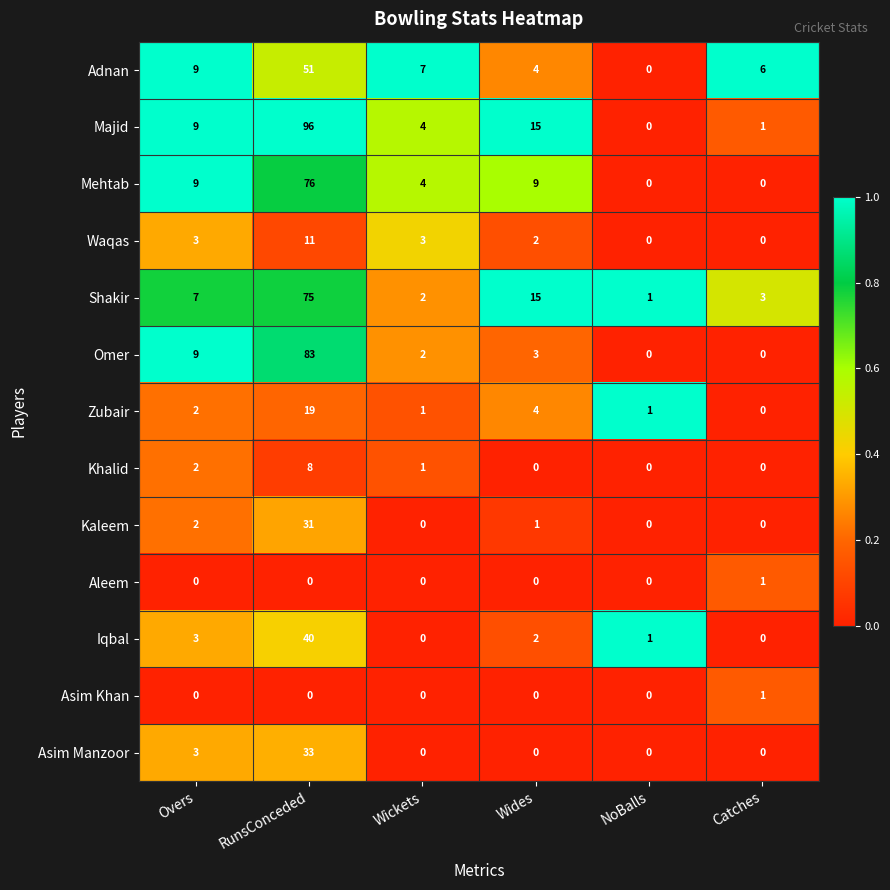

What is the greatest value displayed?

96